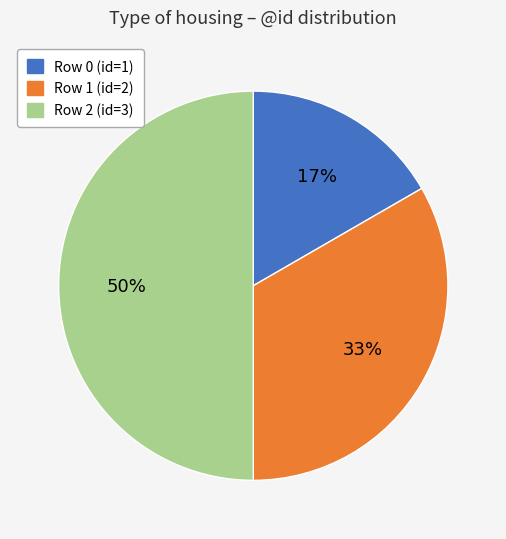

Combined, do Row 2 (id=3) and Row 1 (id=2) account for over 50%?

Yes